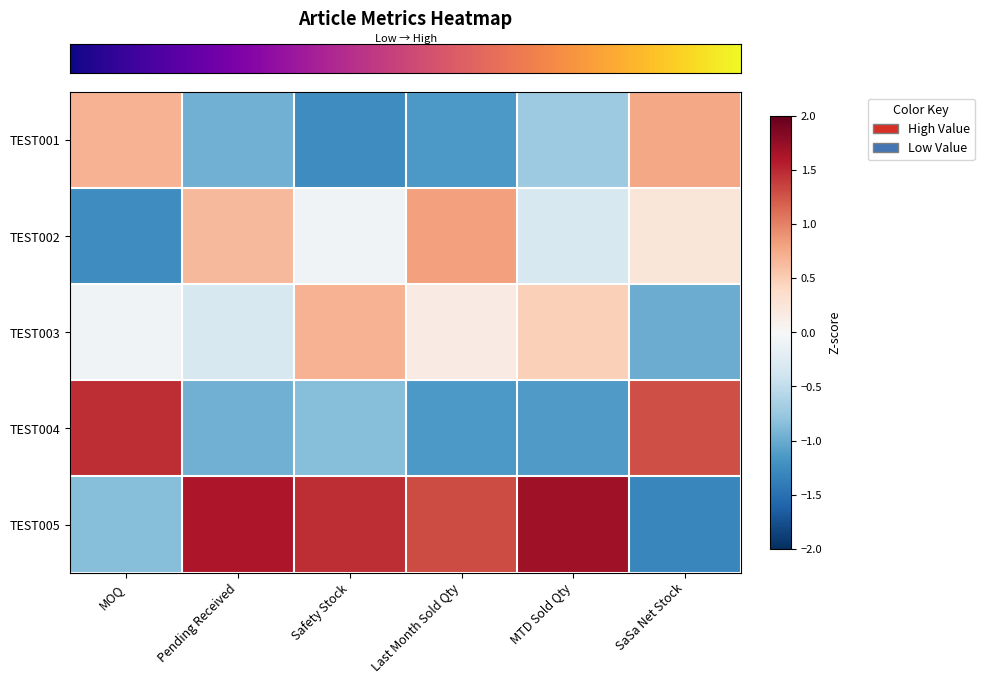

What is the difference between the highest and lowest values at Safety Stock?

2.7